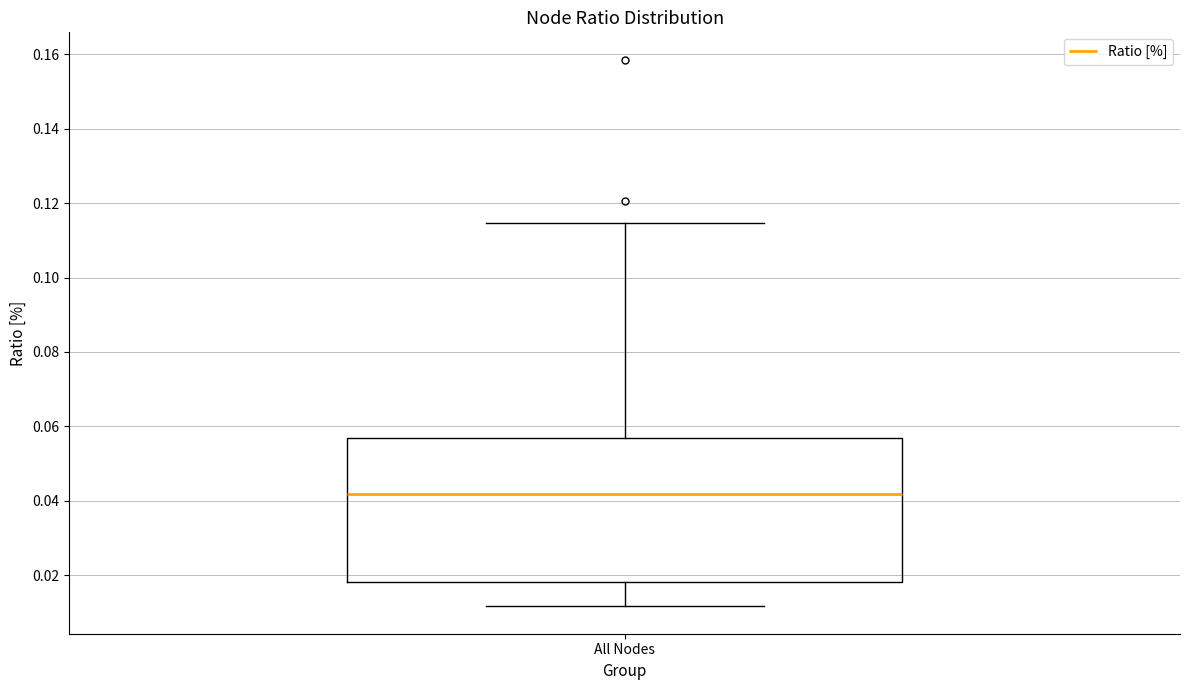

Transcribe this box plot: give where the median line is, the range the box spans, and where the two whiskers end, as read against the y-axis. The values are not printed on the chart, so give them approximately, as read against the axis.

median 0.042, box 0.018 to 0.056, whiskers 0.012 to 0.114